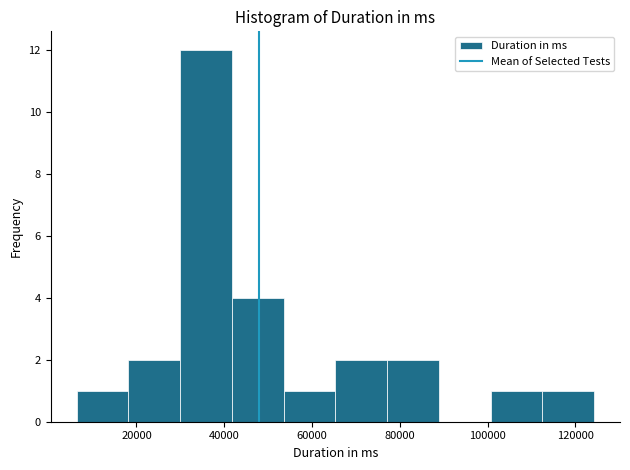

Over which range of the x-axis is the bar tallest?

30000 to 42000